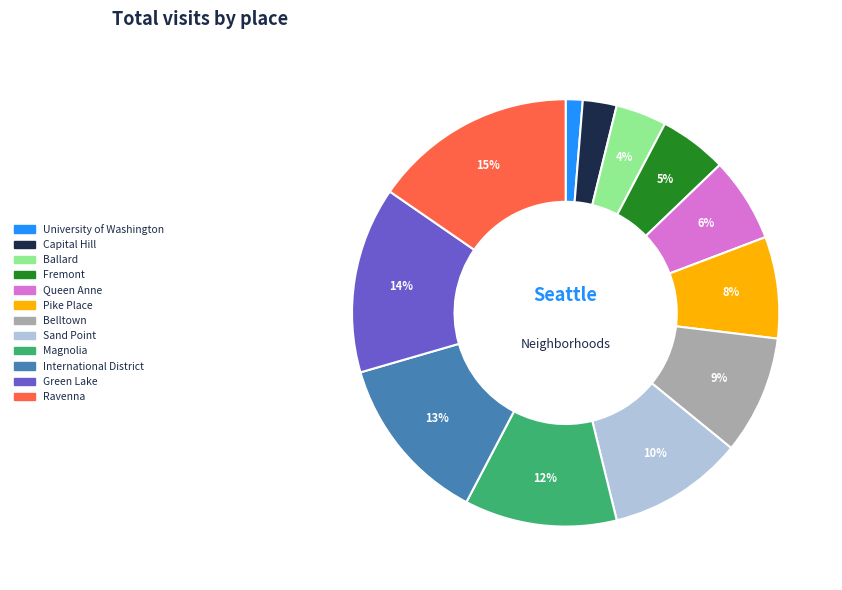

Is the sum of Queen Anne and Magnolia greater than half?

No